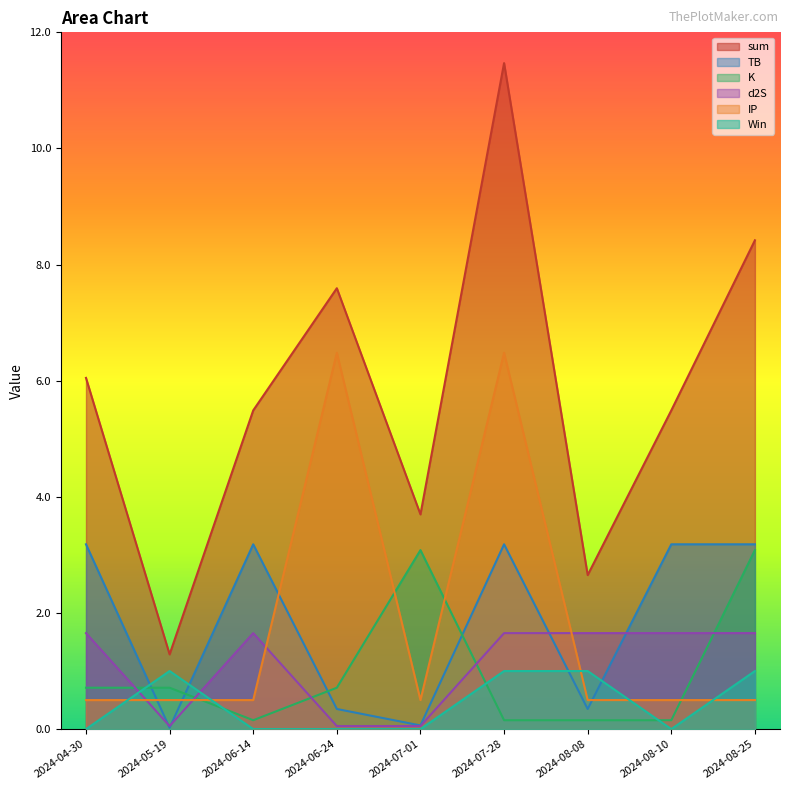

Reading right to left, extract all data points from this chart.

sum: 8.4	5.5	2.7	11.5	3.7	7.6	5.5	1.3	6.0
TB: 3.2	3.2	0.3	3.2	0.1	0.3	3.2	0.0	3.2
K: 3.1	0.2	0.2	0.2	3.1	0.7	0.2	0.7	0.7
d2S: 1.7	1.7	1.7	1.7	0.1	0.1	1.7	0.1	1.7
IP: 0.5	0.5	0.5	6.5	0.5	6.5	0.5	0.5	0.5
Win: 1.0	0.0	1.0	1.0	0.0	0.0	0.0	1.0	0.0